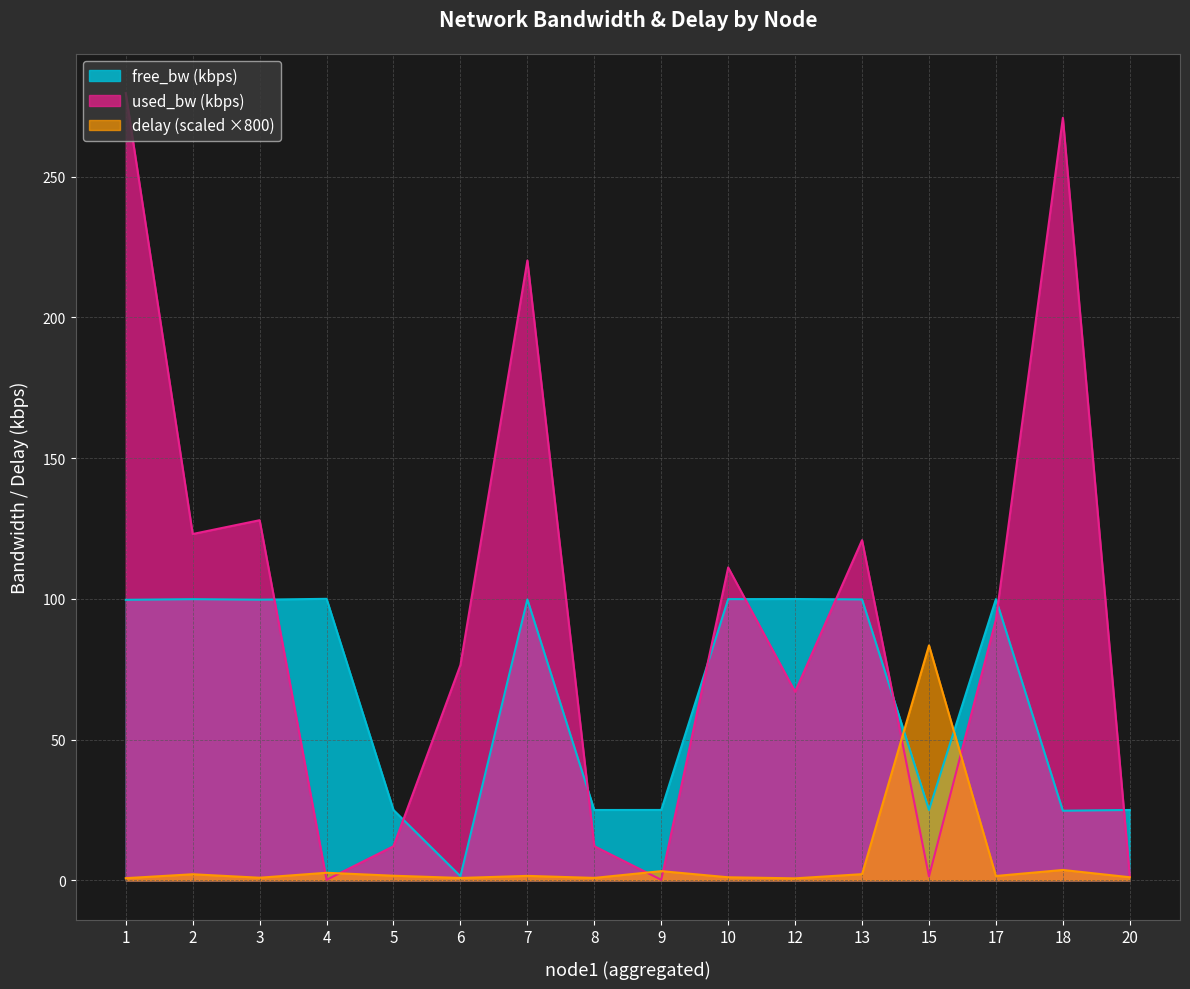

What is the difference between the highest and lowest values at 1?

278.9